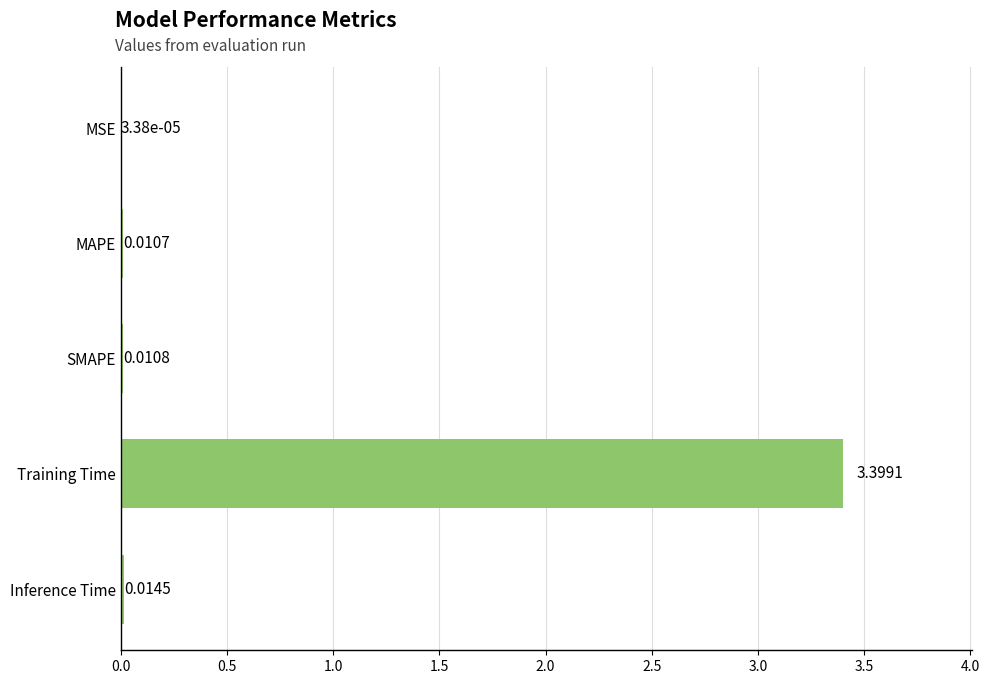

Which has a higher value, MSE or MAPE?

MAPE